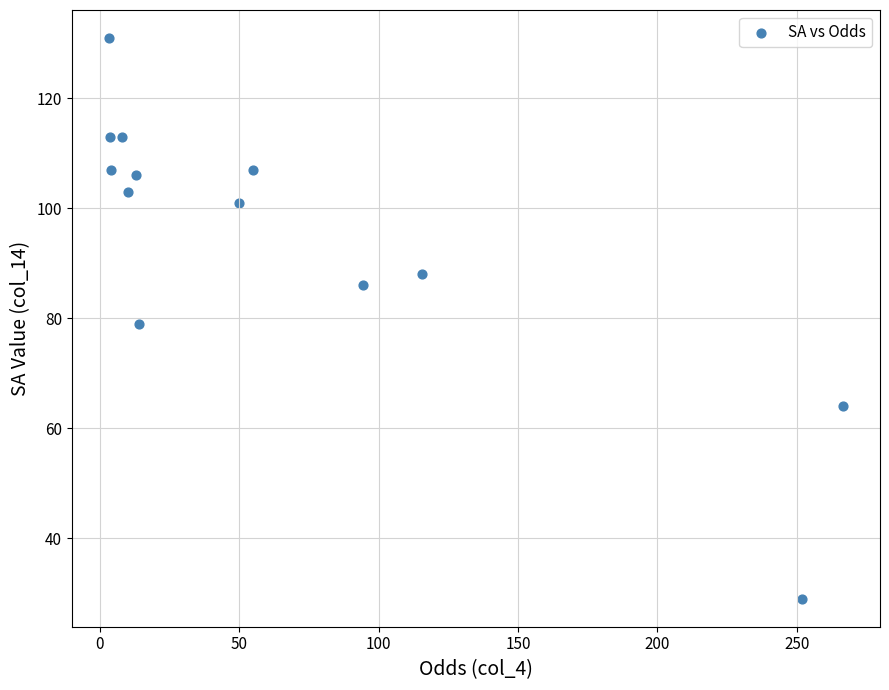

What is the range of Y values (max minus min)?

102